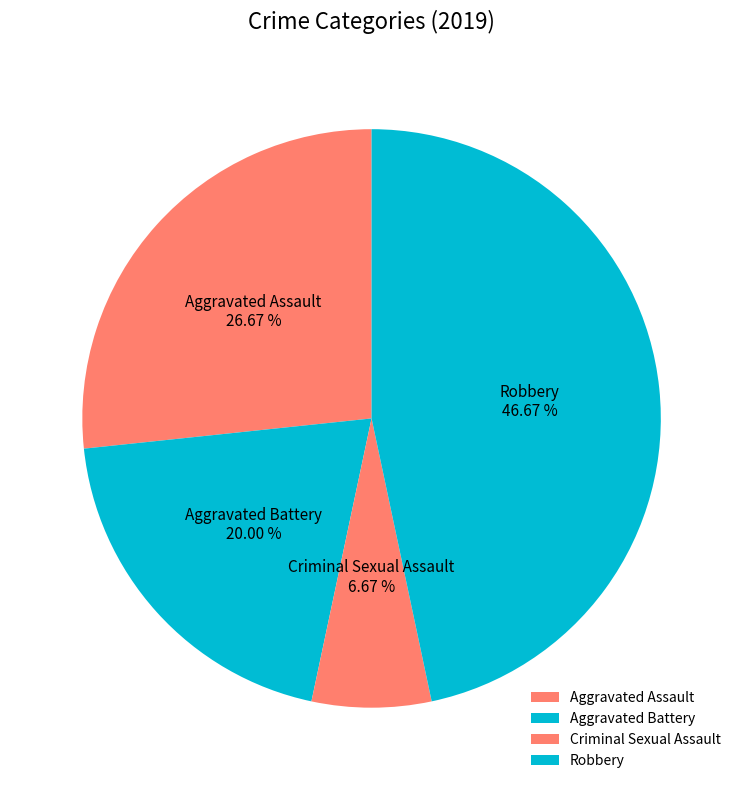

To the nearest percent, what portion does Criminal Sexual Assault represent?

7%